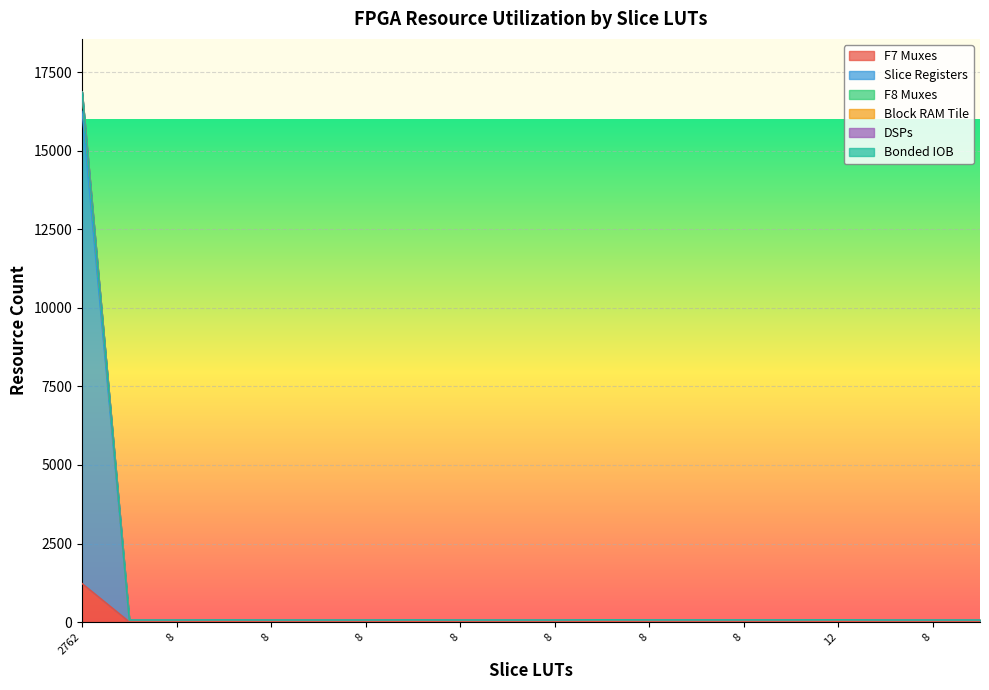

True or false: F8 Muxes and F7 Muxes cross at least once.

False